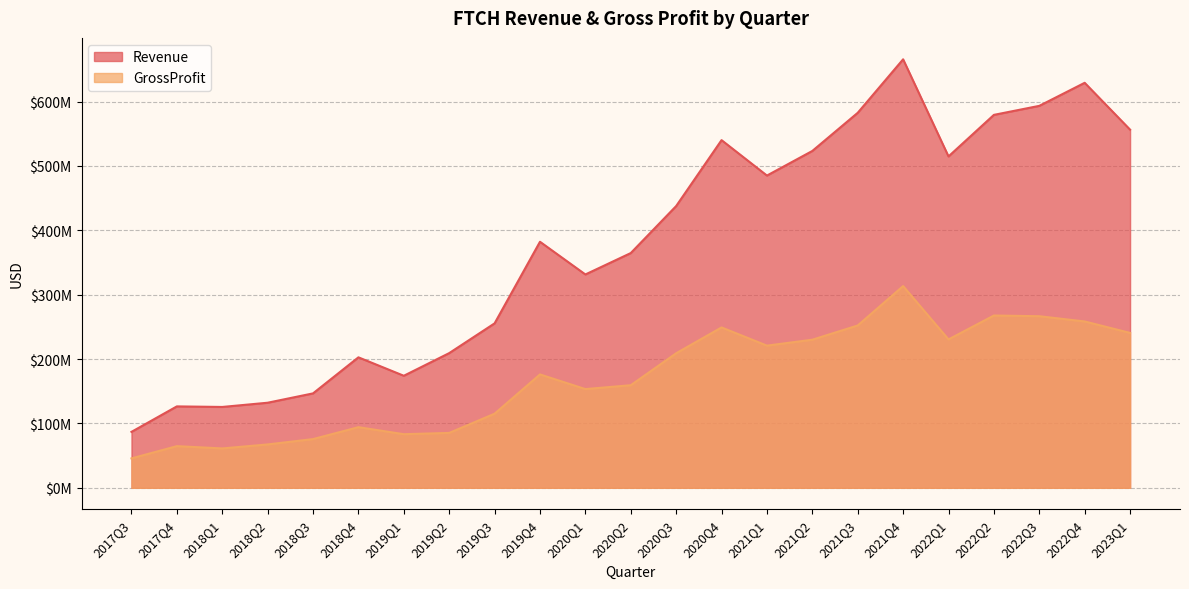

True or false: Revenue has more than 0 interior local peaks.

True